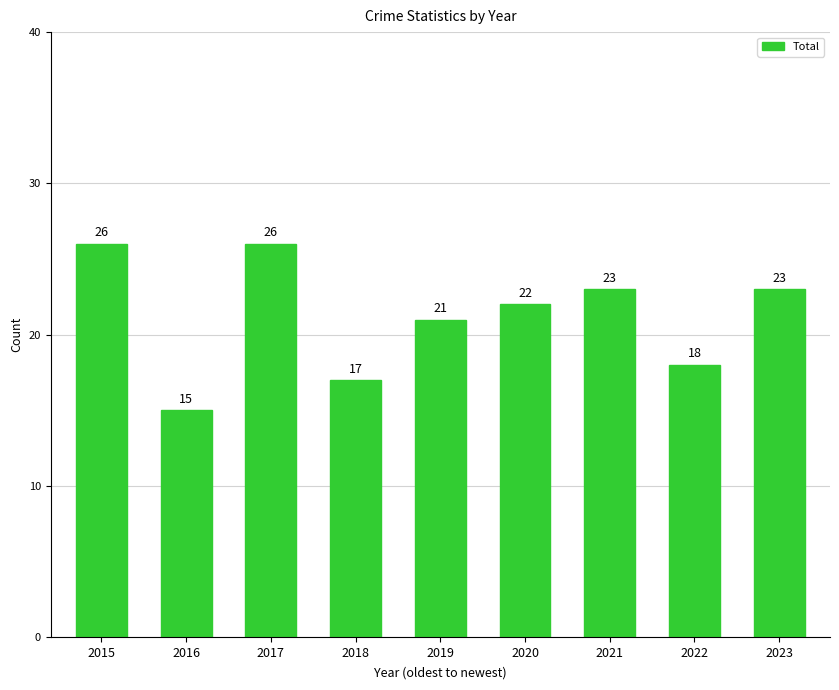

Reading left to right, list all the values displayed in this chart.

2015=26	2016=15	2017=26	2018=17	2019=21	2020=22	2021=23	2022=18	2023=23